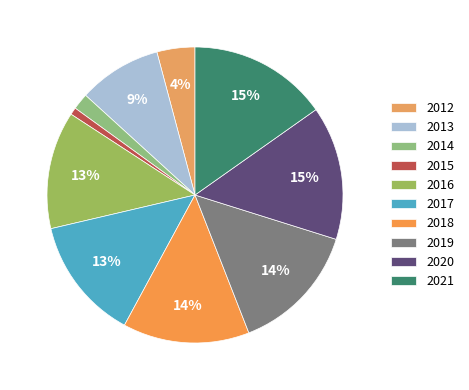

Which slice is the largest?

2021